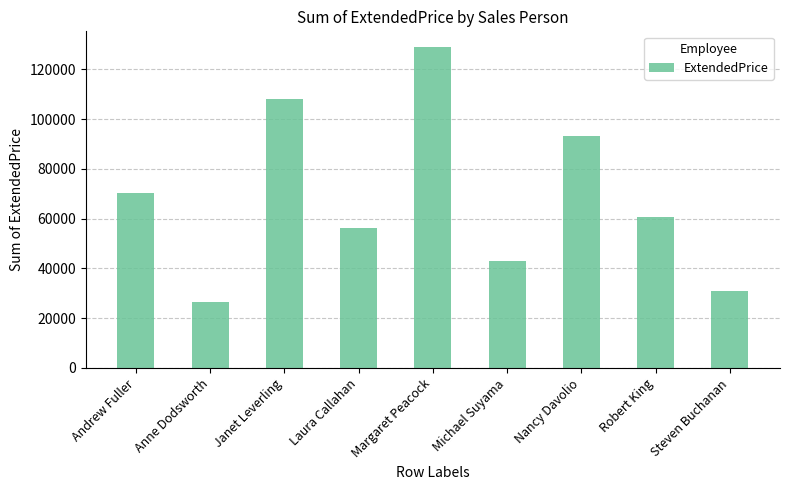

What is the label of the 3rd bar from the right?

Nancy Davolio